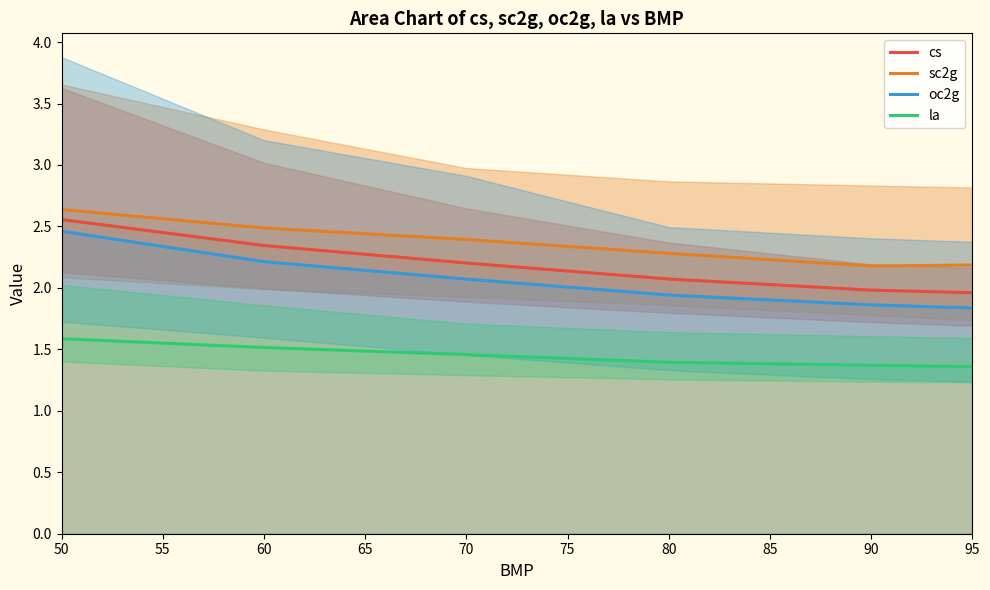

True or false: cs and oc2g cross at least once.

False